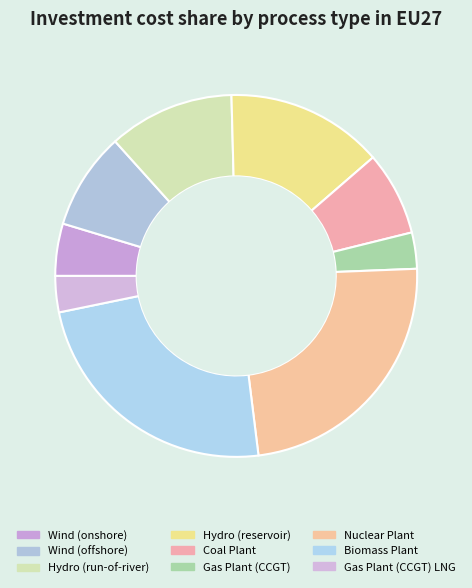

Which slice is the largest?

Biomass Plant